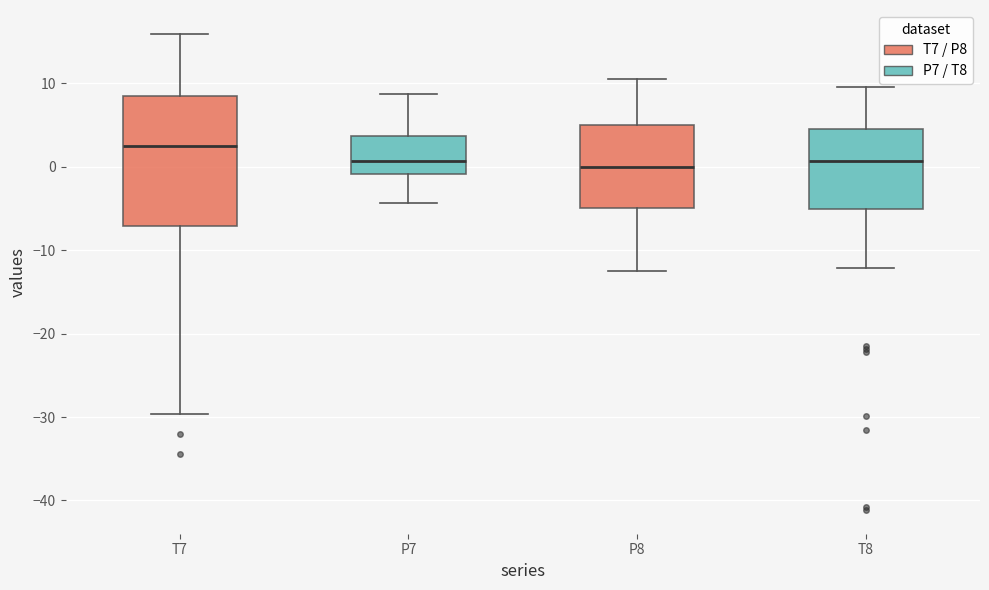

Which box has the highest median line?

T7